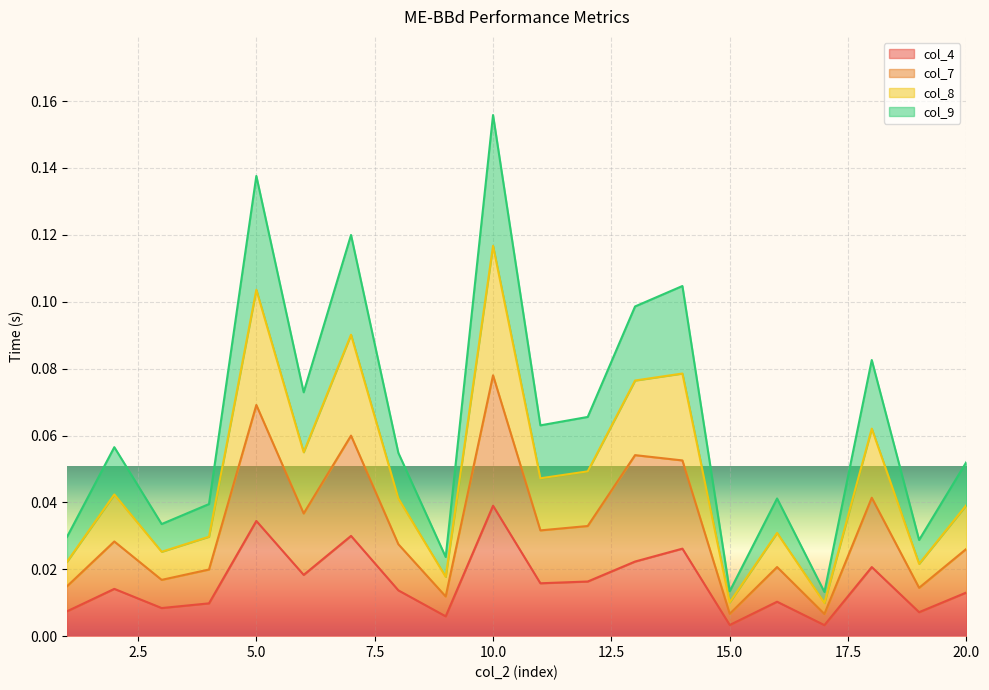

Which series has the widest spread of values?

col_8